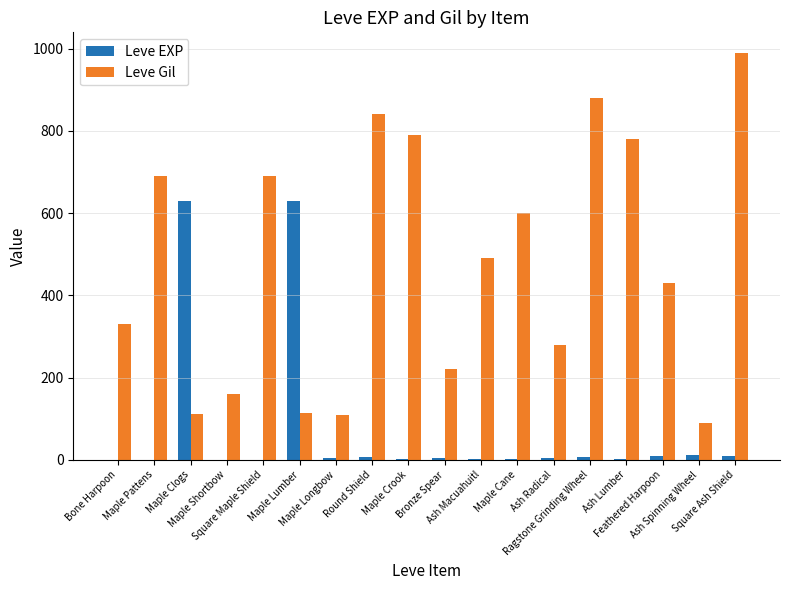

Count the number of data series in this chart.

2